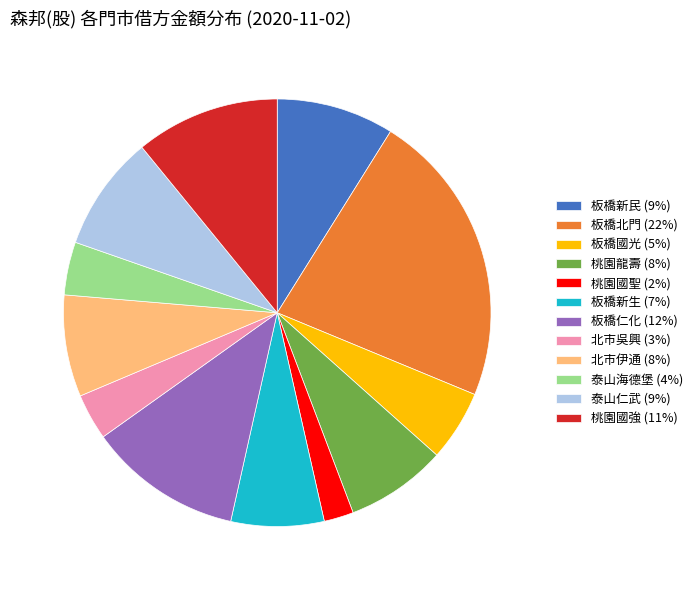

Which category has the smallest portion of the pie?

桃園國聖